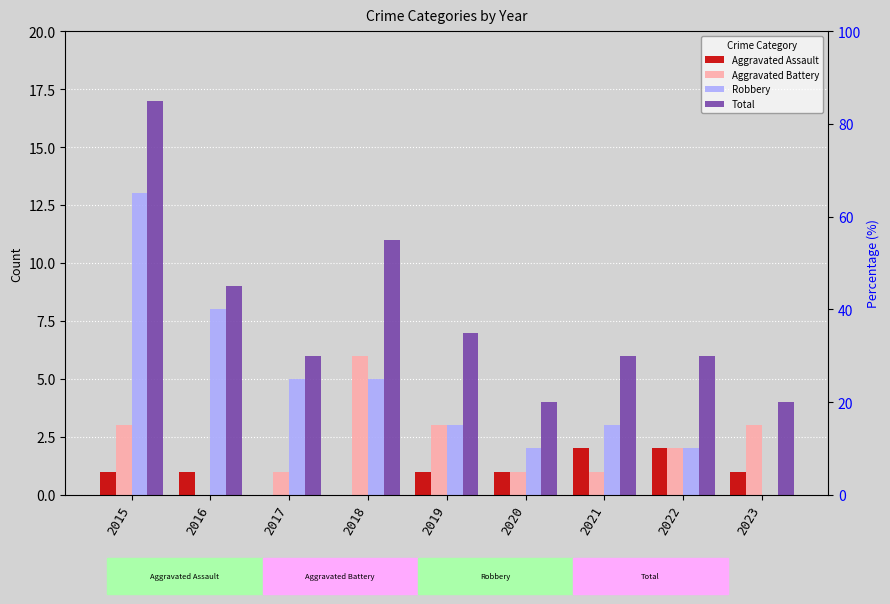

Rank the series by their maximum value, from highest to lowest.

Total, Robbery, Aggravated Battery, Aggravated Assault